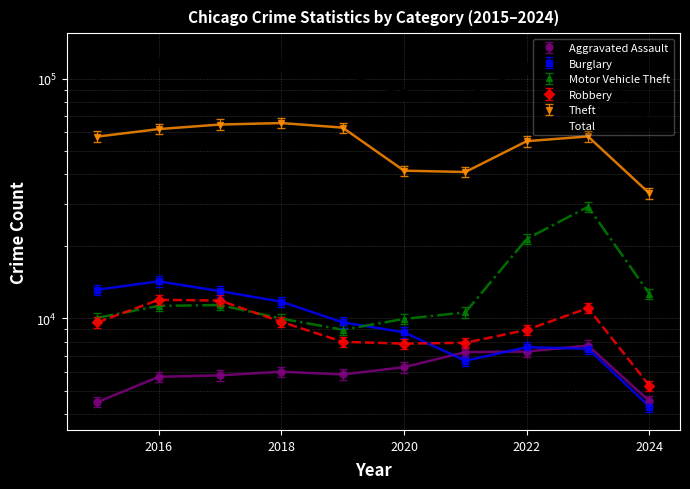

Count the number of categories in the chart.

10